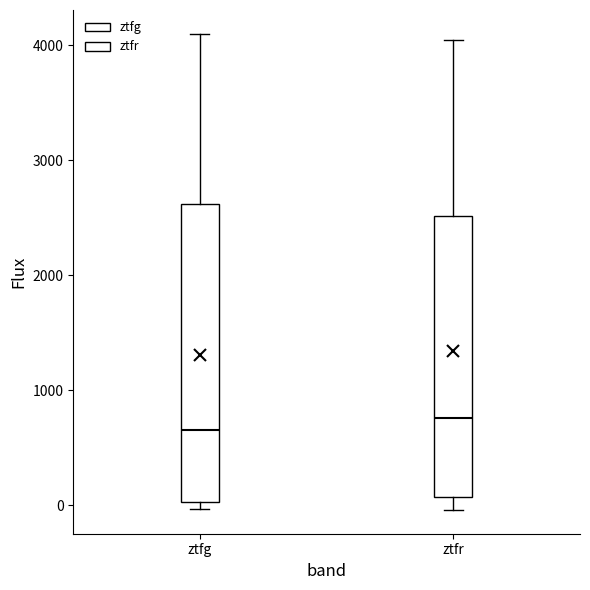

Reading left to right, transcribe this box plot: for each box, give where its median line is, the range the box spans, and where its two whiskers end, as read against the y-axis. The values are not printed on the chart, so give them approximately, as read against the axis.

ztfg: median 700, box 0 to 2600, whiskers 0 (just below the box's lower edge) to 4100
ztfr: median 800, box 100 to 2500, whiskers 0 to 4100